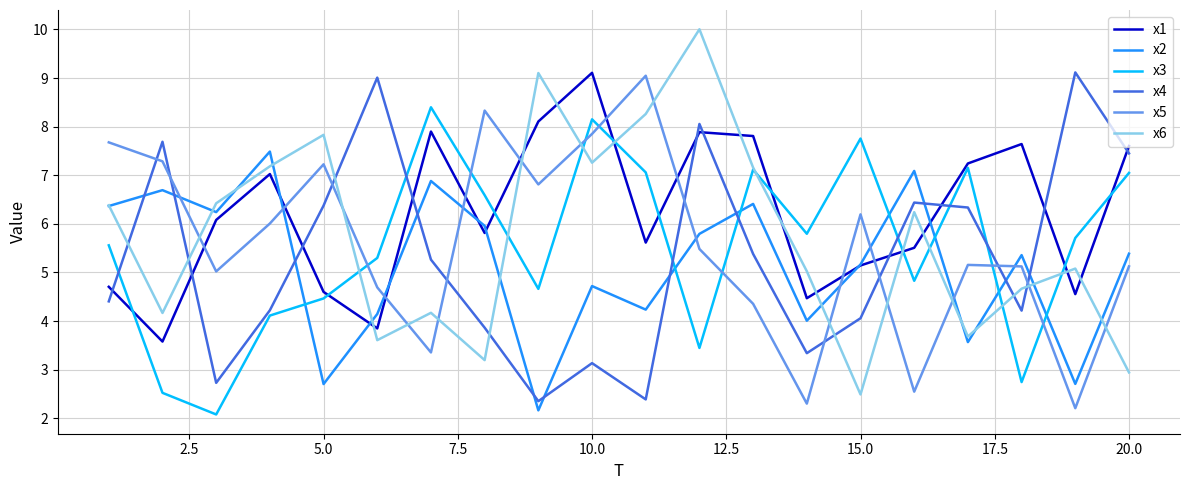

Count the number of categories in the chart.

20